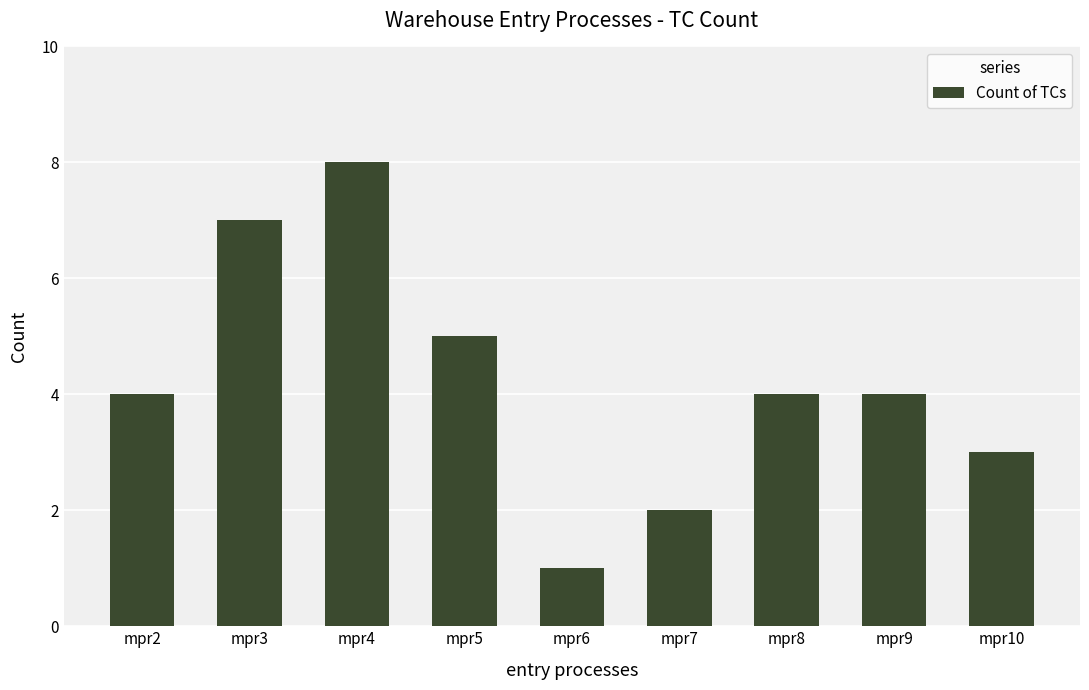

Read the value at mpr3.

7